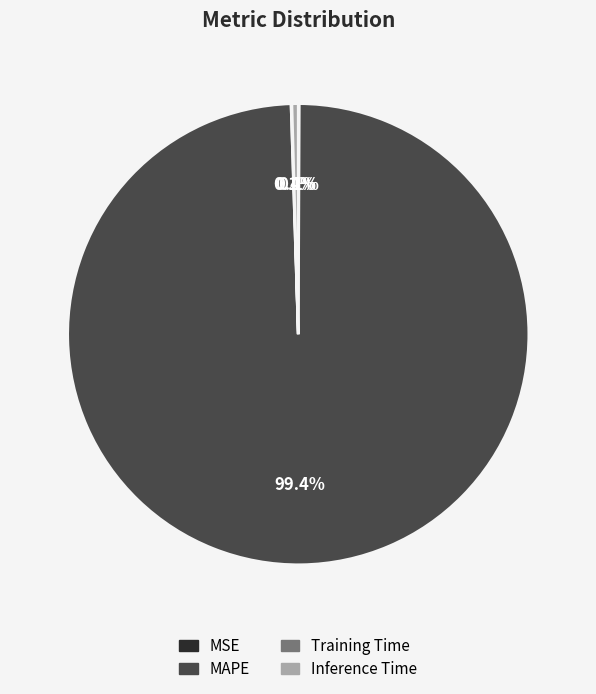

Which category accounts for the majority?

MAPE